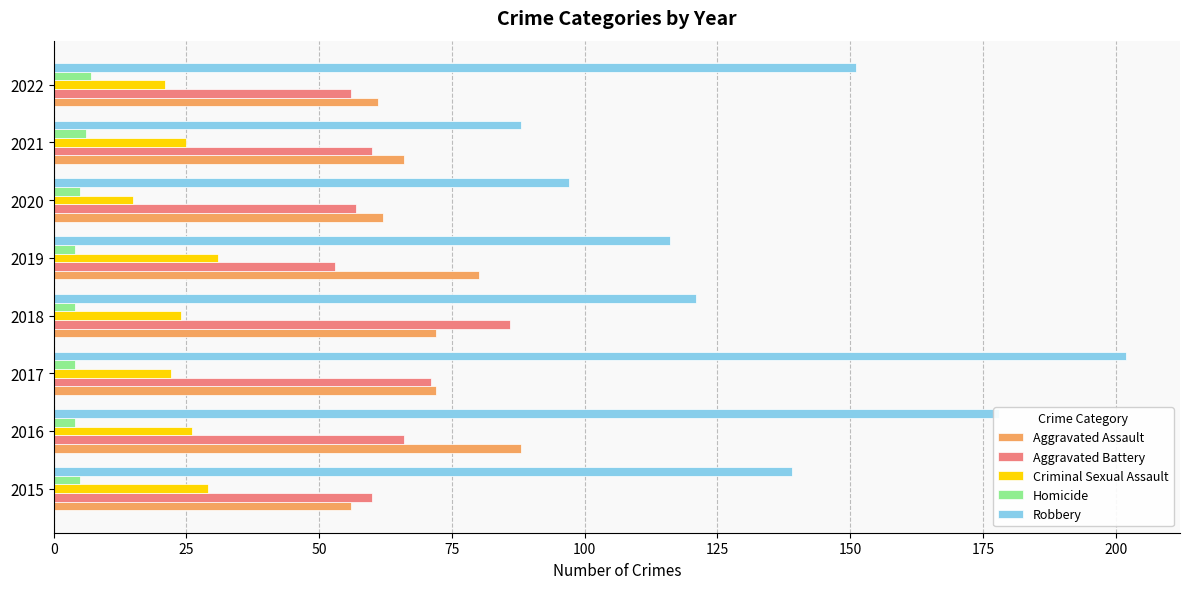

What is the difference between the second highest and minimum values in the Criminal Sexual Assault series?

14